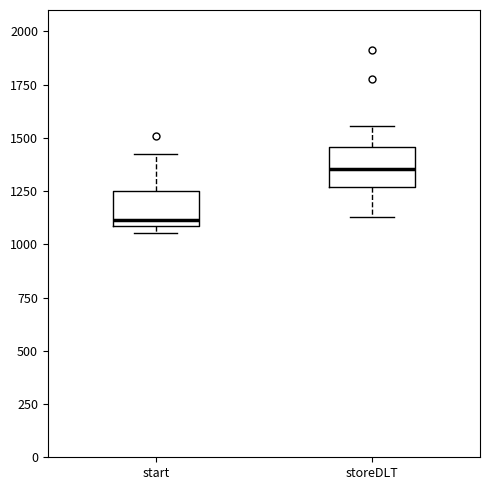

Reading left to right, transcribe this box plot: for each box, give where its median line is, the range the box spans, and where its two whiskers end, as read against the y-axis. The values are not printed on the chart, so give them approximately, as read against the axis.

start: median 1100 (just above the box's lower edge), box 1100 to 1250, whiskers 1050 to 1450
storeDLT: median 1350, box 1250 to 1450, whiskers 1150 to 1550